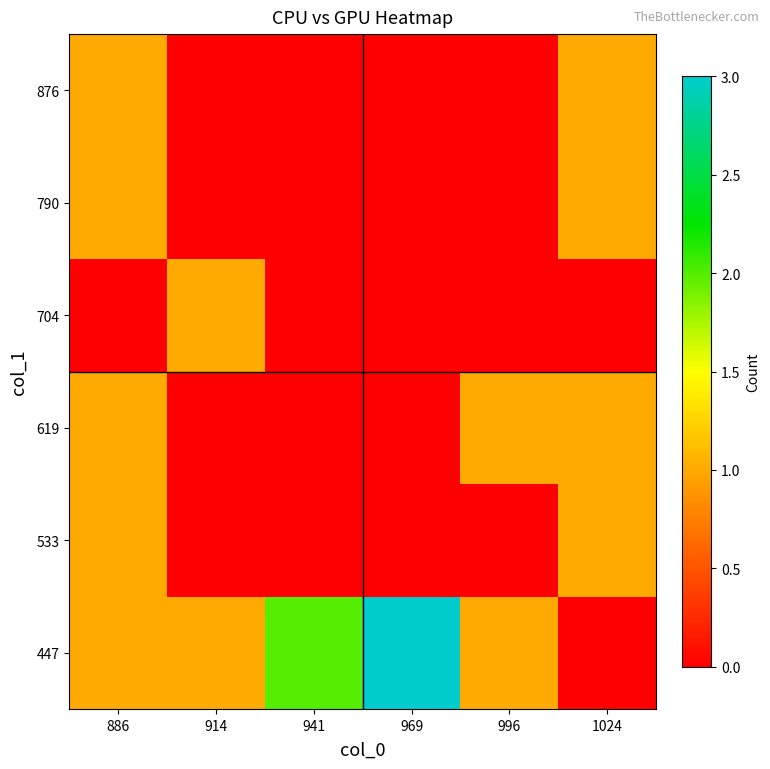

Reading left to right, transcribe all the data shown in this chart.

447: 886=1	914=1	941=2	969=3	996=1	1024=0
533: 886=1	914=0	941=0	969=0	996=0	1024=1
619: 886=1	914=0	941=0	969=0	996=1	1024=1
704: 886=0	914=1	941=0	969=0	996=0	1024=0
790: 886=1	914=0	941=0	969=0	996=0	1024=1
876: 886=1	914=0	941=0	969=0	996=0	1024=1